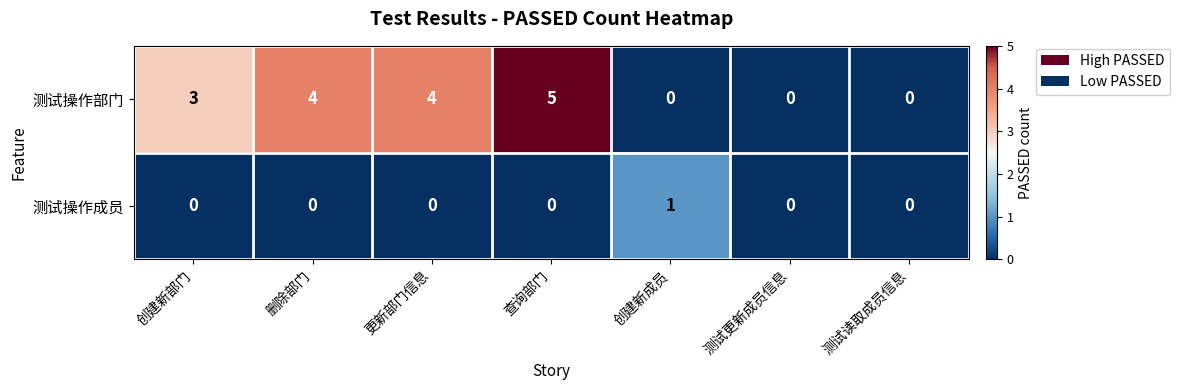

How many values in 测试操作部门 are above zero?

4